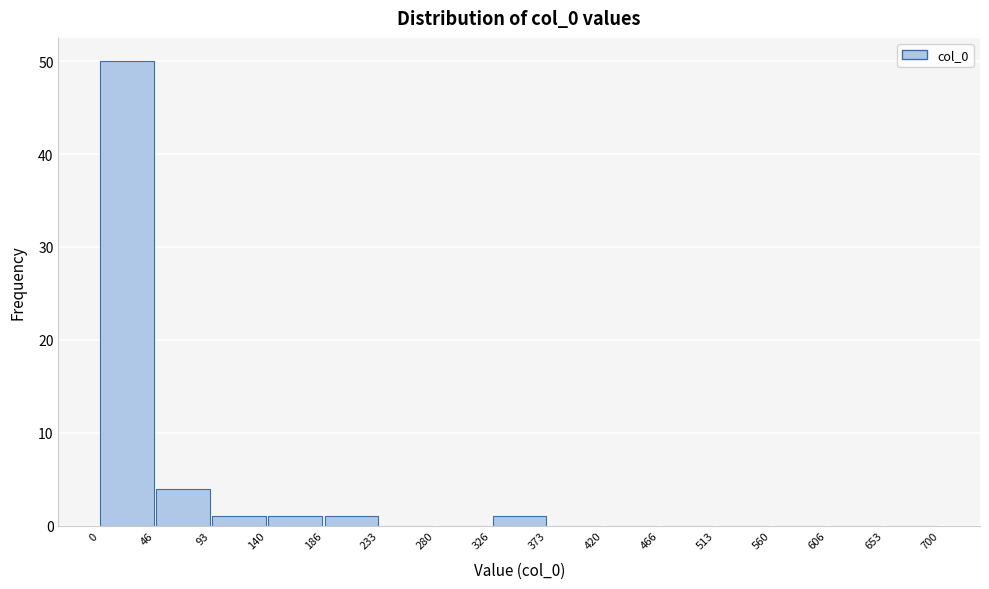

How tall is the bar that spans 0 to 46 on the x-axis? The values are not printed on the chart, so give them approximately, as read against the axis.

50